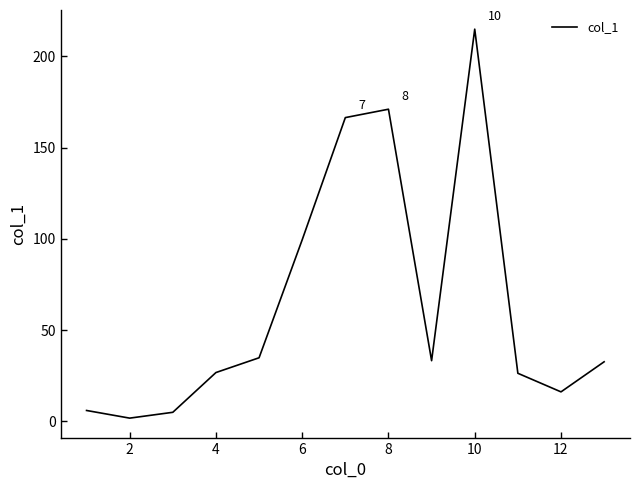

What is the maximum value shown in the chart?

214.9